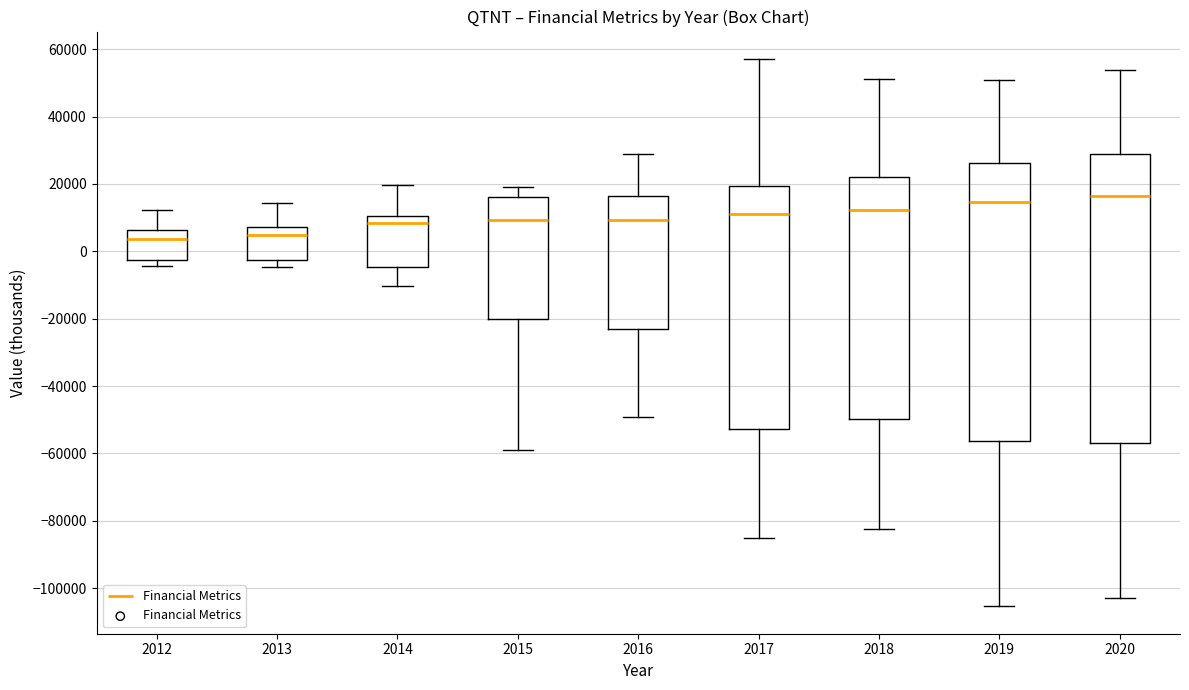

Which box is the tallest, from its lower edge to its upper edge?

2020